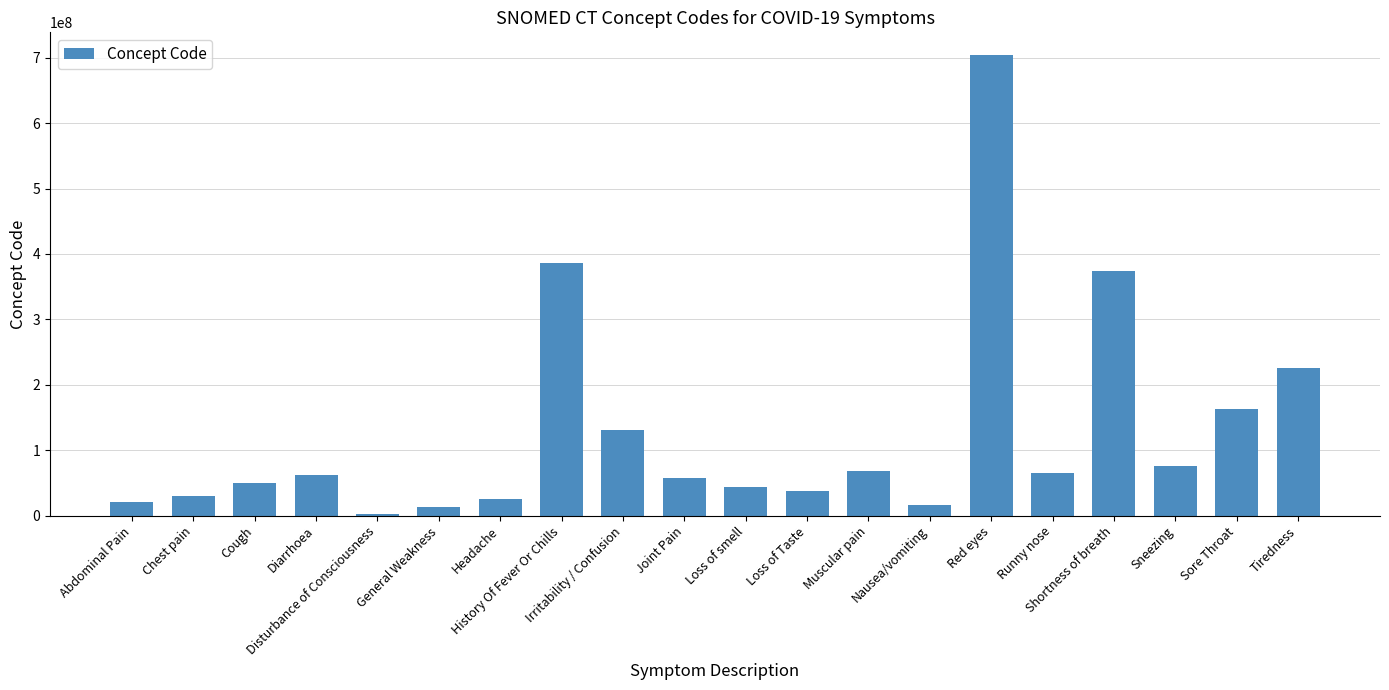

What is the difference between the maximum and minimum values?

700623999